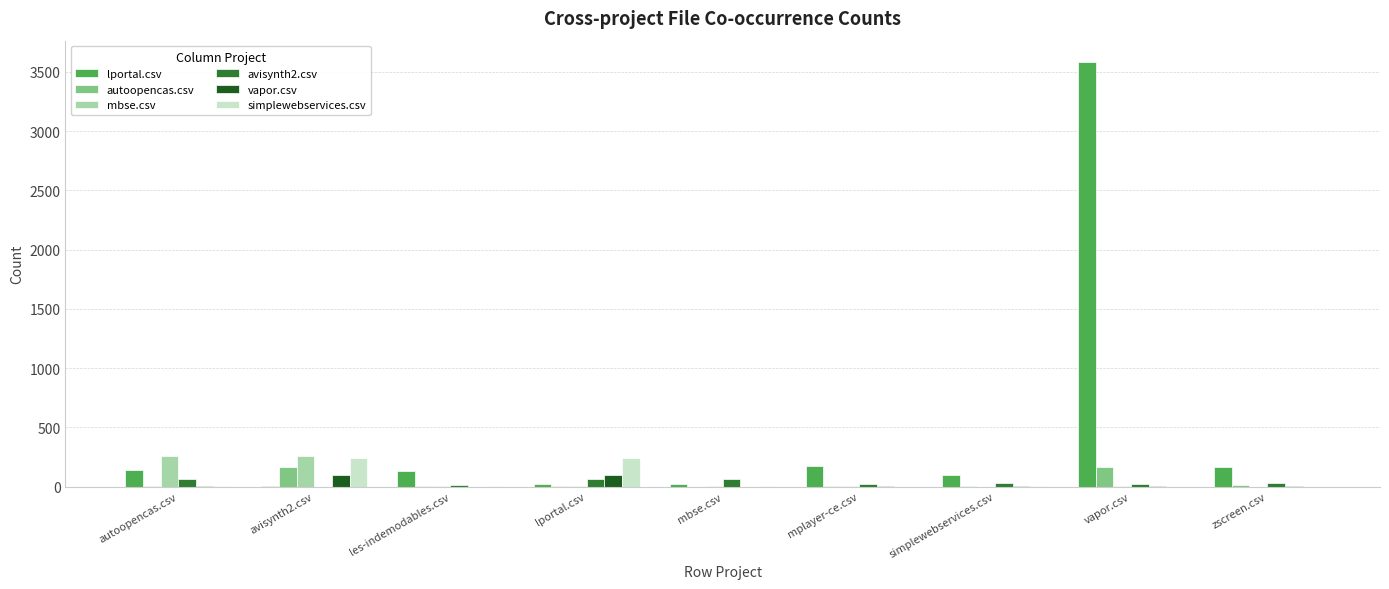

What is the total value across all series at lportal.csv?

427